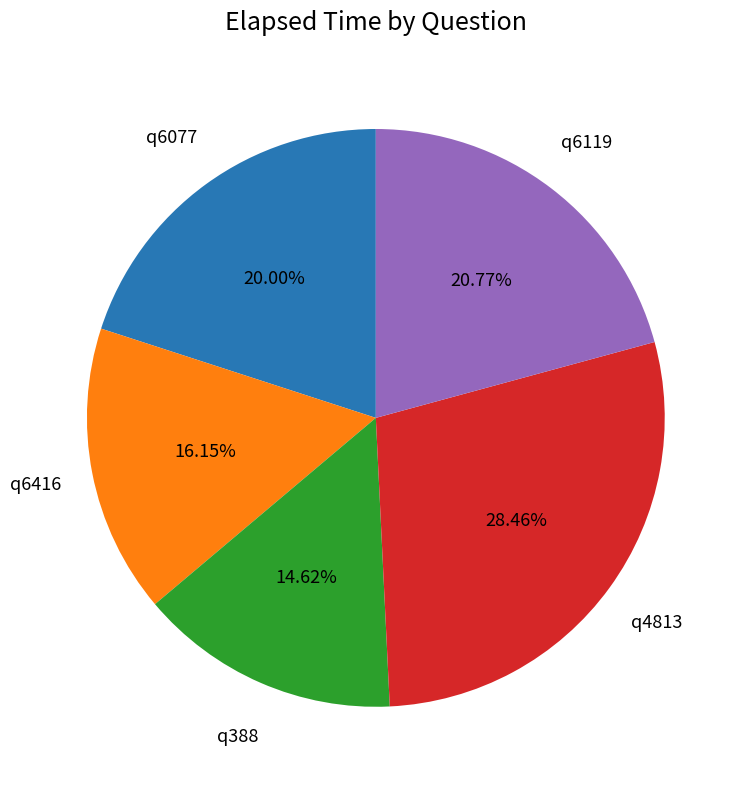

How many slices are in this pie chart?

5